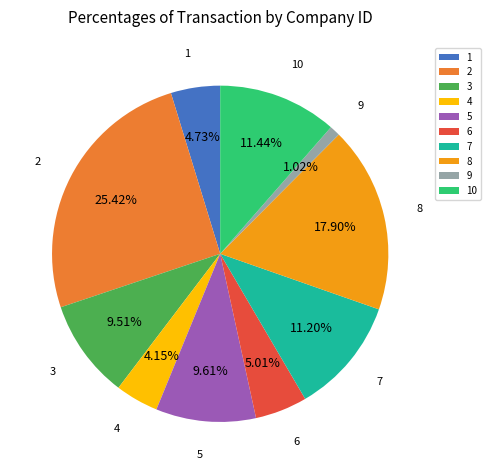

What is the ratio of the value at 3 to the value at 1?

2.0